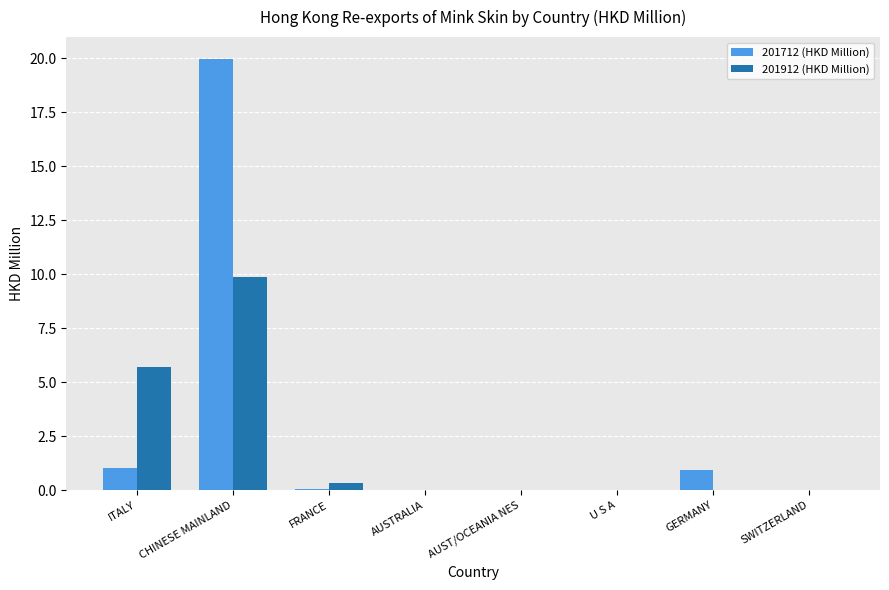

At which label is 201912 (HKD Million) closest to 4?

ITALY